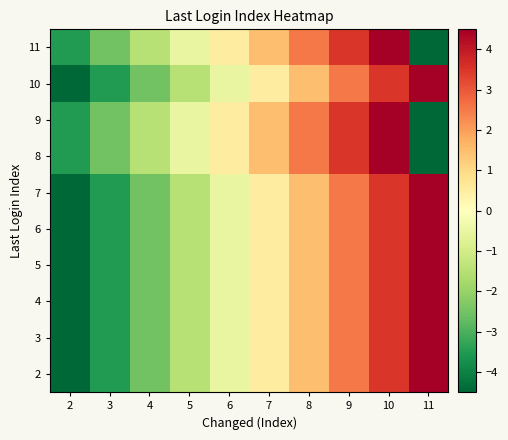

Reading left to right, transcribe all the data shown in this chart.

11: 2=-3.5	3=-2.5	4=-1.5	5=-0.5	6=0.5	7=1.5	8=2.5	9=3.5	10=4.5	11=-4.5
10: 2=-4.5	3=-3.5	4=-2.5	5=-1.5	6=-0.5	7=0.5	8=1.5	9=2.5	10=3.5	11=4.5
9: 2=-3.5	3=-2.5	4=-1.5	5=-0.5	6=0.5	7=1.5	8=2.5	9=3.5	10=4.5	11=-4.5
8: 2=-3.5	3=-2.5	4=-1.5	5=-0.5	6=0.5	7=1.5	8=2.5	9=3.5	10=4.5	11=-4.5
7: 2=-4.5	3=-3.5	4=-2.5	5=-1.5	6=-0.5	7=0.5	8=1.5	9=2.5	10=3.5	11=4.5
6: 2=-4.5	3=-3.5	4=-2.5	5=-1.5	6=-0.5	7=0.5	8=1.5	9=2.5	10=3.5	11=4.5
5: 2=-4.5	3=-3.5	4=-2.5	5=-1.5	6=-0.5	7=0.5	8=1.5	9=2.5	10=3.5	11=4.5
4: 2=-4.5	3=-3.5	4=-2.5	5=-1.5	6=-0.5	7=0.5	8=1.5	9=2.5	10=3.5	11=4.5
3: 2=-4.5	3=-3.5	4=-2.5	5=-1.5	6=-0.5	7=0.5	8=1.5	9=2.5	10=3.5	11=4.5
2: 2=-4.5	3=-3.5	4=-2.5	5=-1.5	6=-0.5	7=0.5	8=1.5	9=2.5	10=3.5	11=4.5